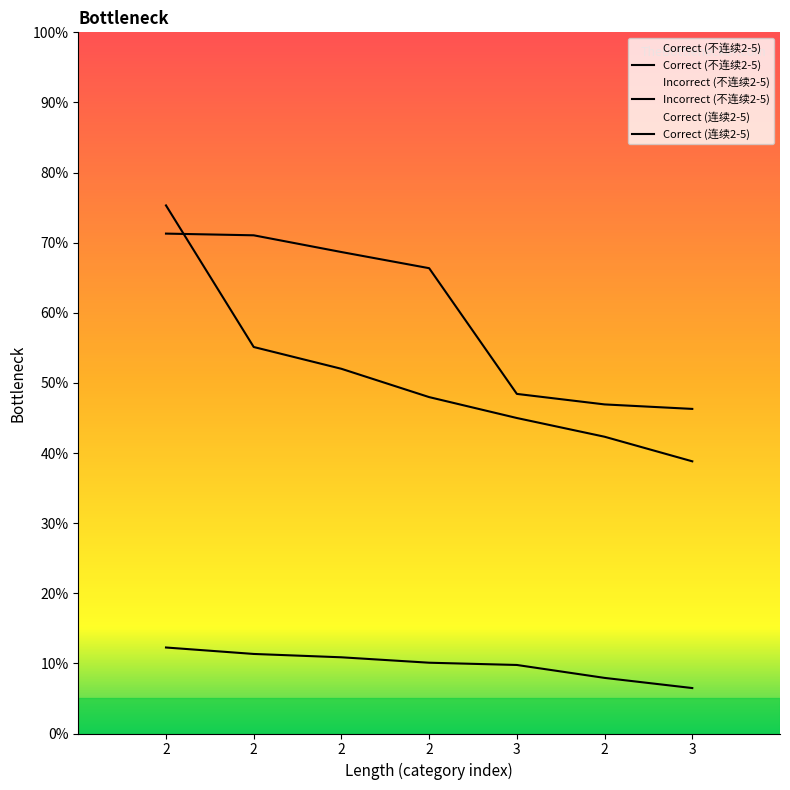

Rank the series by their maximum value, from highest to lowest.

Correct (不连续2-5), Correct (连续2-5), Incorrect (不连续2-5)